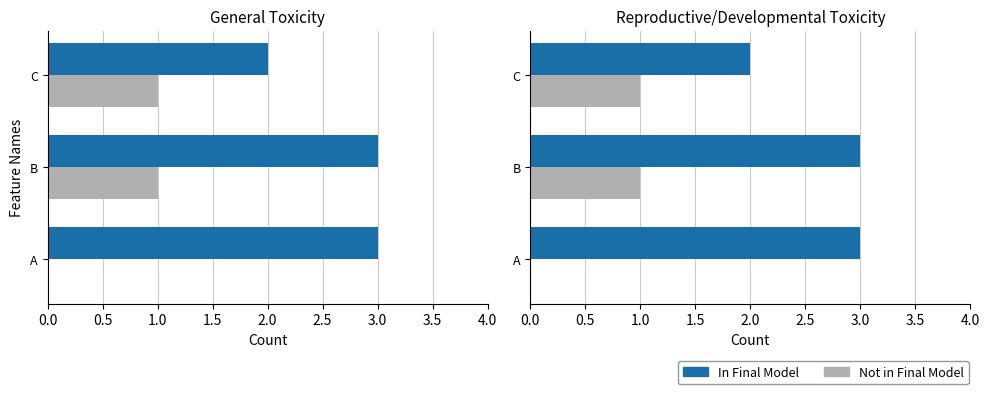

Which series has the widest spread of values?

In Final Model